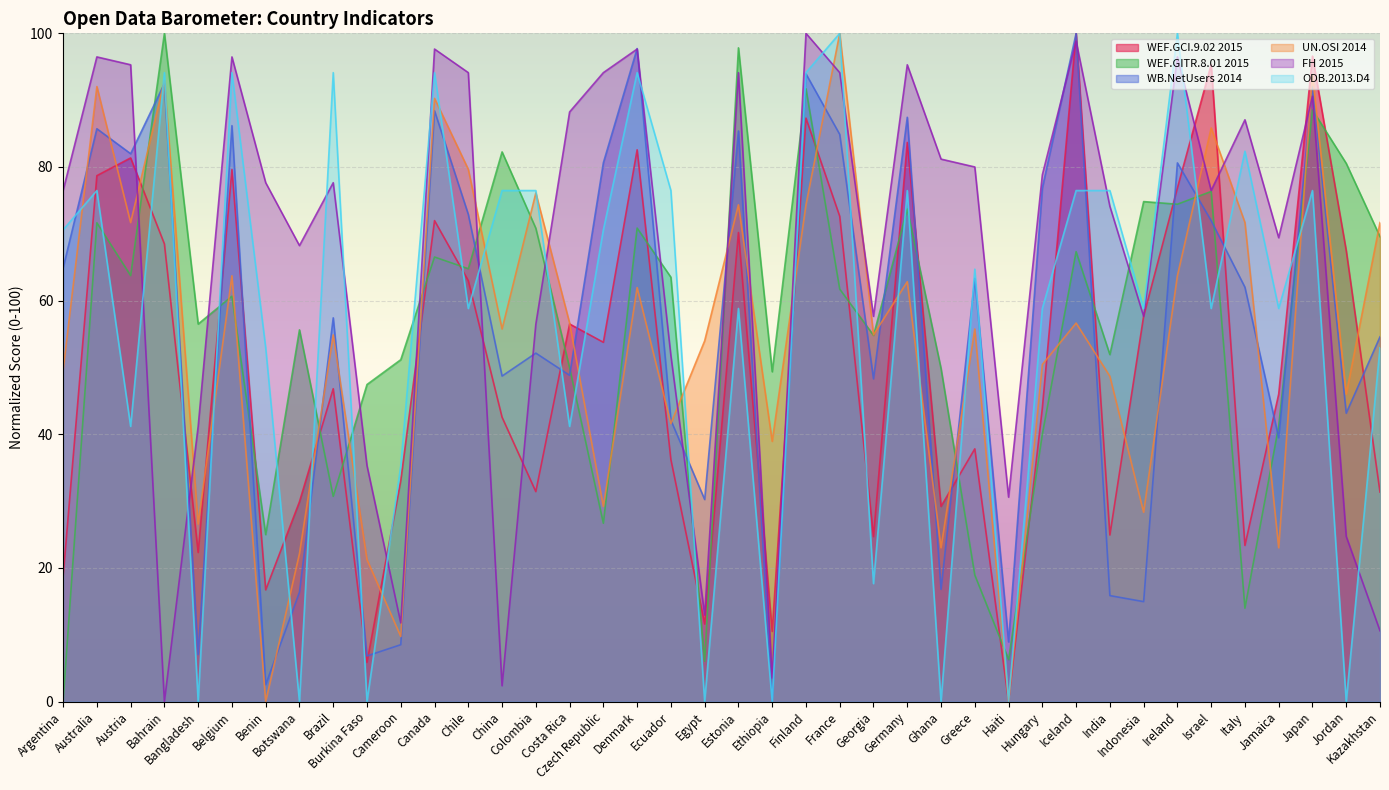

Where is the first local minimum for ODB.2013.D4?

Austria